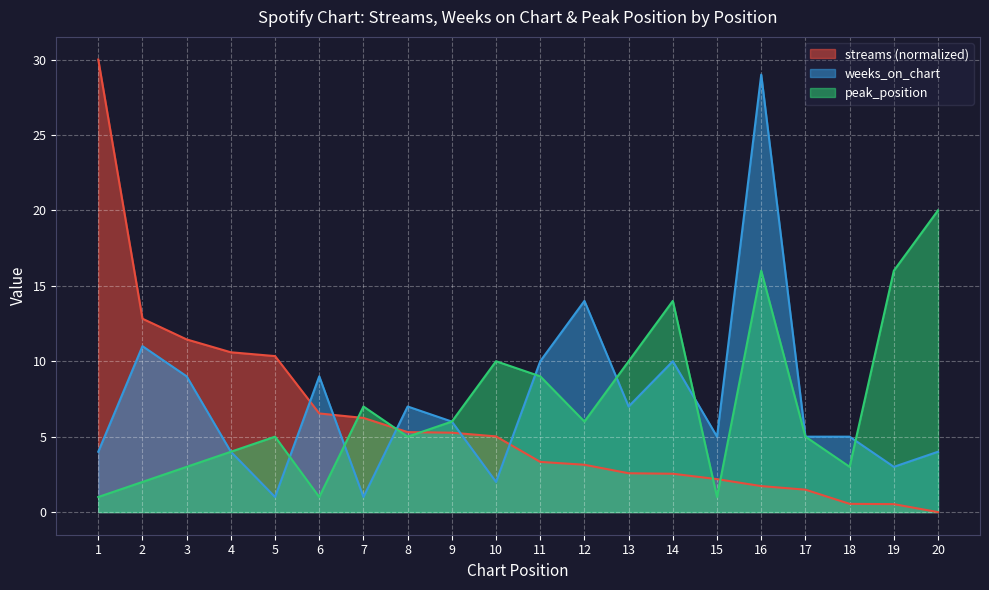

Which series changed the most between 16 and 19?

weeks_on_chart